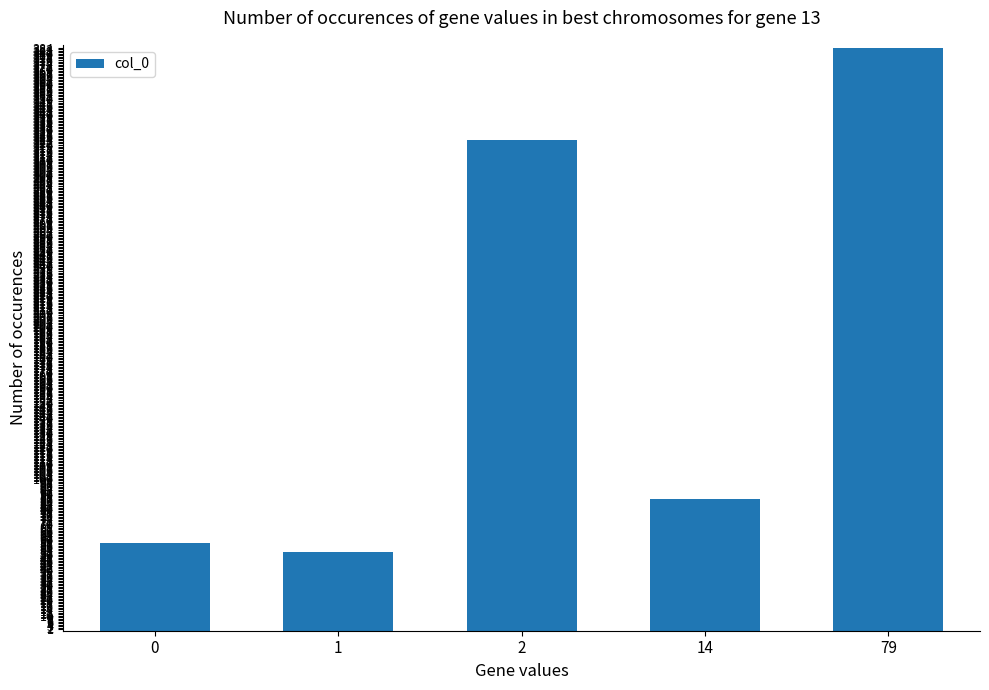

How many bars are there in total?

5